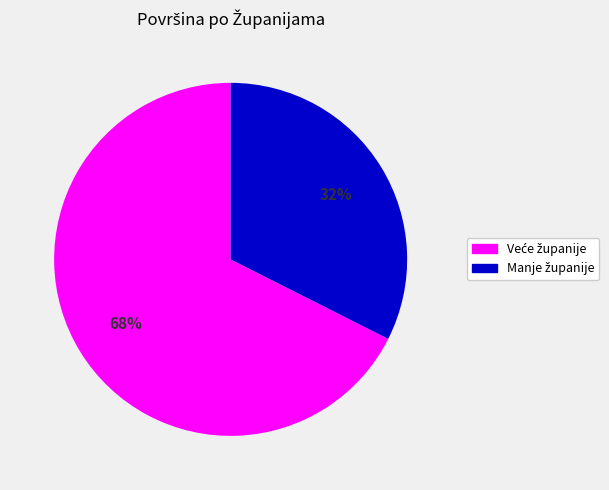

To the nearest percent, what is the average slice percentage?

50%